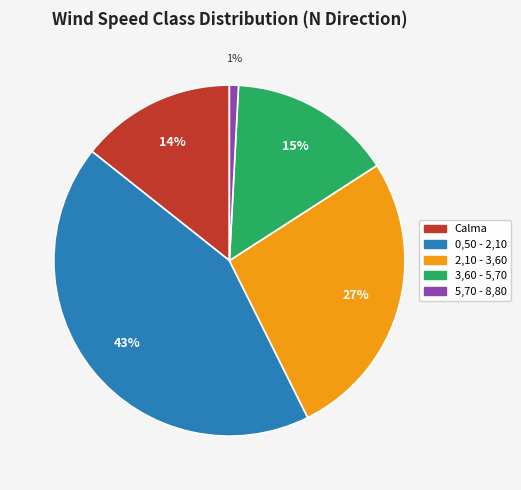

Does 0,50 - 2,10 represent more than half of the total?

No